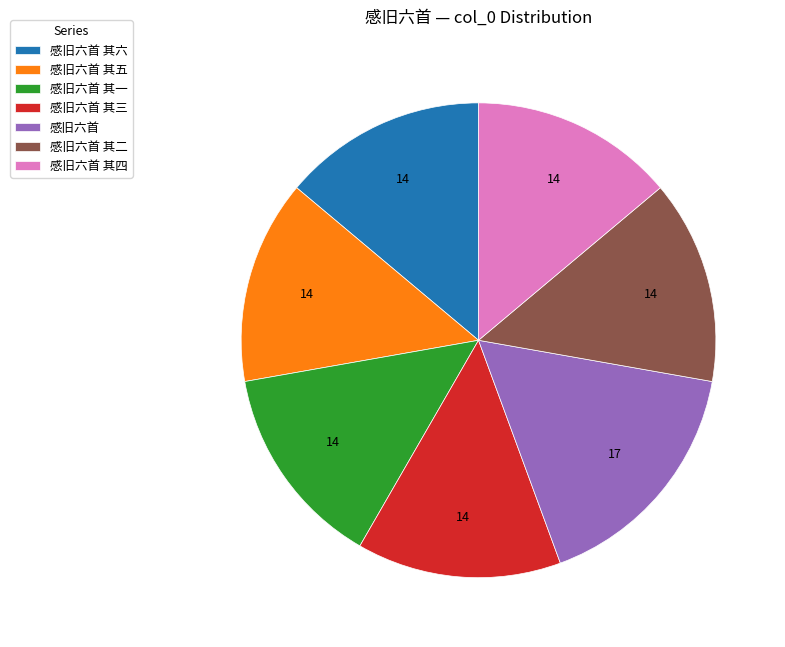

Count the number of slices in the pie.

7